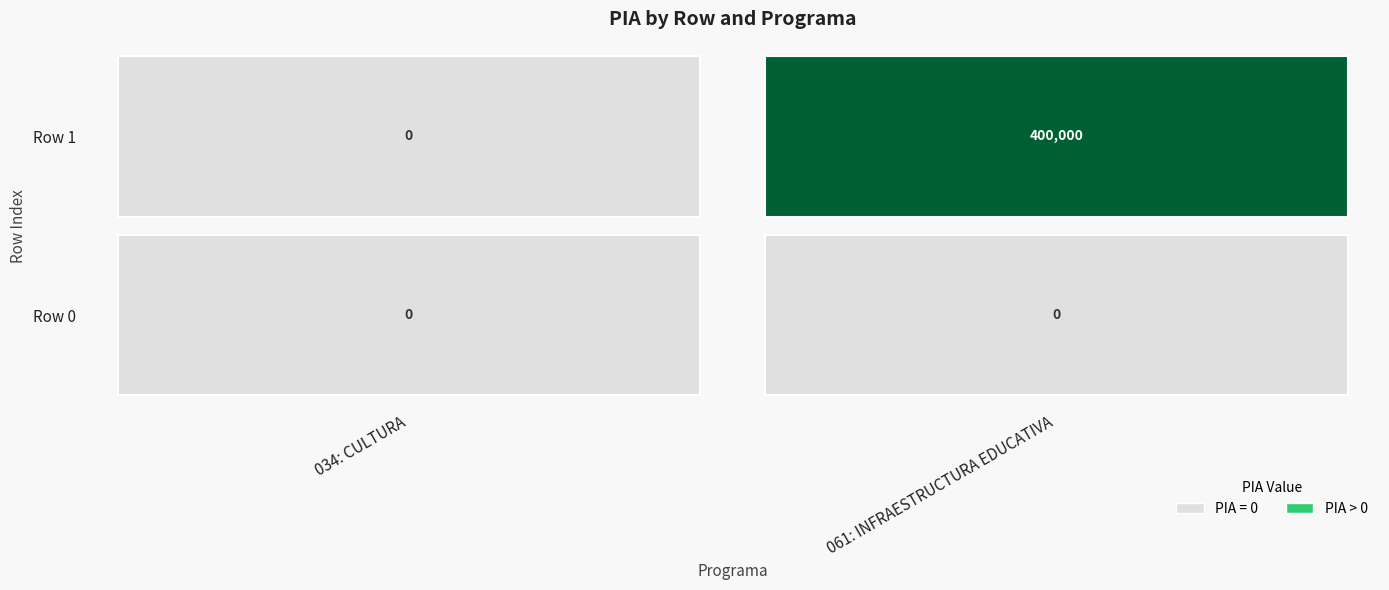

What is the spread (max minus min) of values at 1?

400000